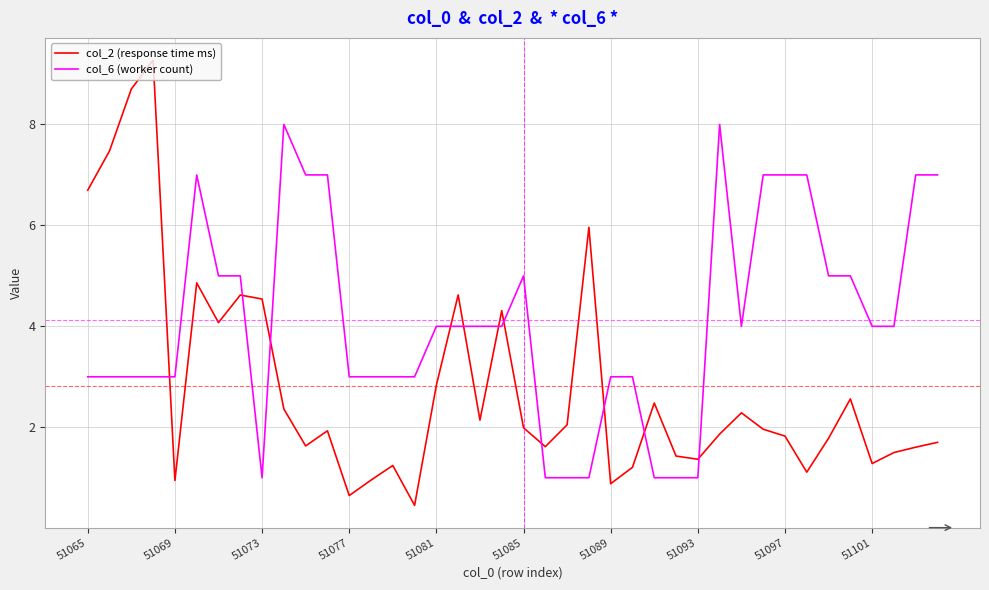

What is the minimum value for col_2 (response time ms)?

0.5